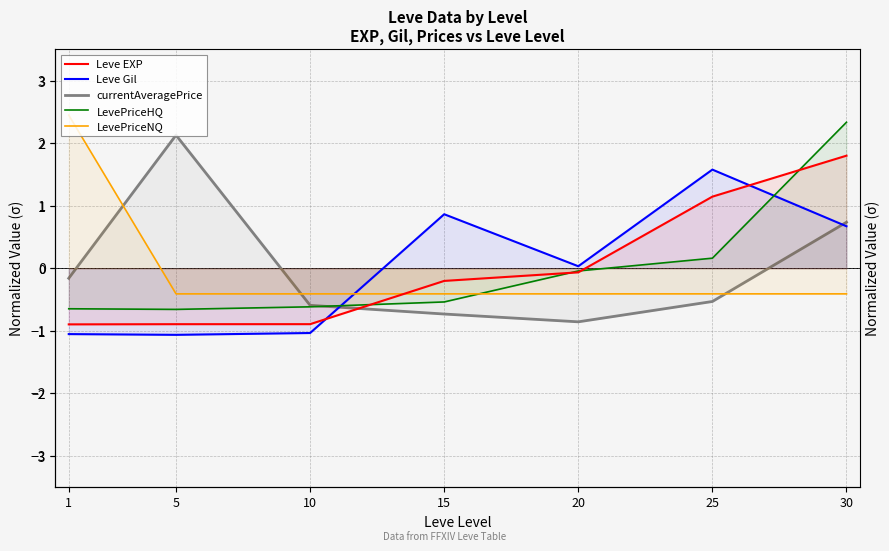

Where do LevePriceHQ and LevePriceNQ first cross each other?

15 and 20